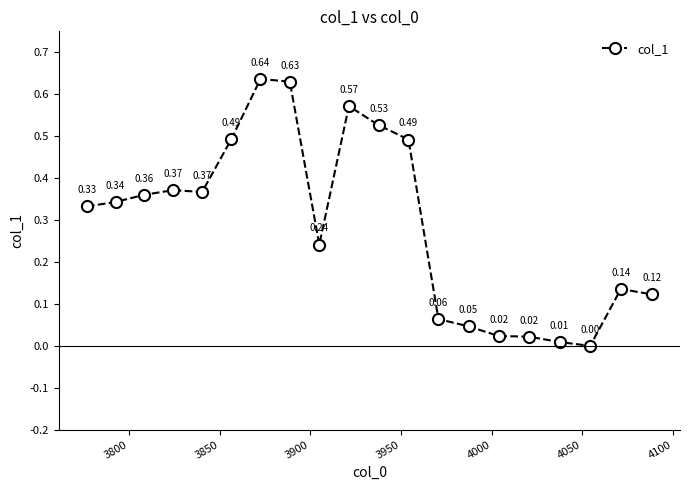

How many interior local valleys (lower than both neighbors) does the data have?

3